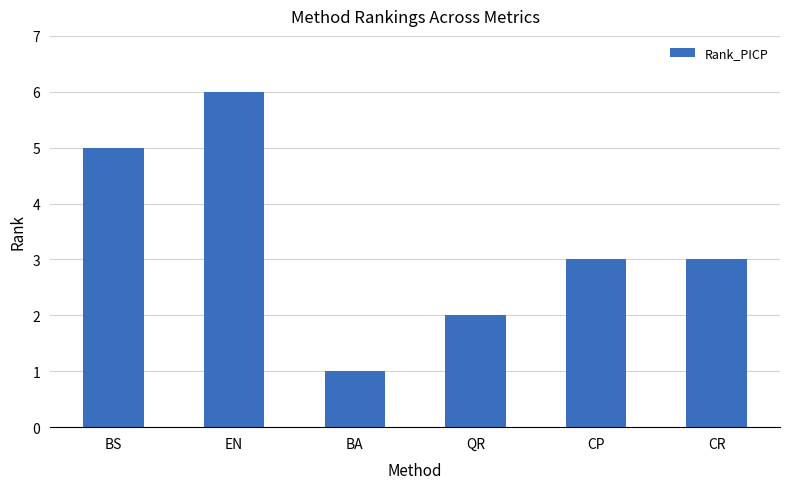

Are the bars horizontal?

No